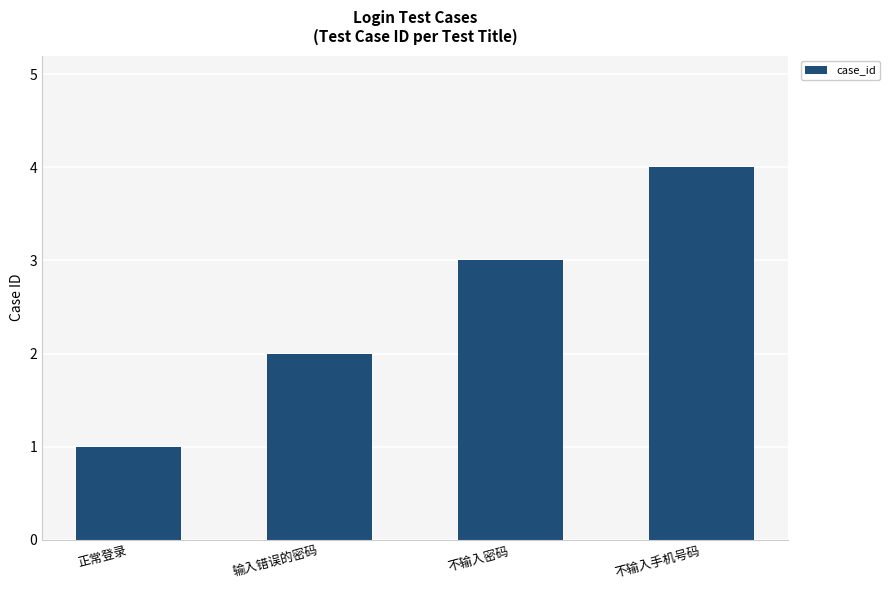

Rank the categories by value from highest to lowest.

不输入手机号码, 不输入密码, 输入错误的密码, 正常登录